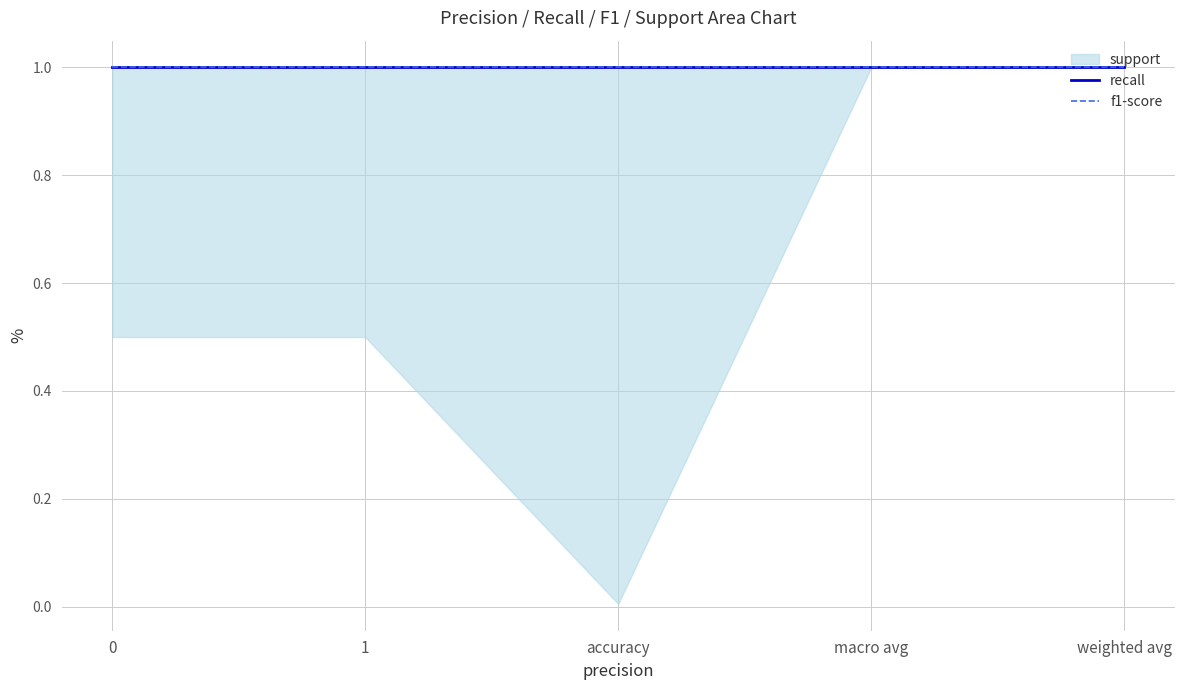

Reading right to left, what are all the values shown in this chart?

support: 202	202	1	101	101
recall: 1	1	1	1	1
f1-score: 1	1	1	1	1